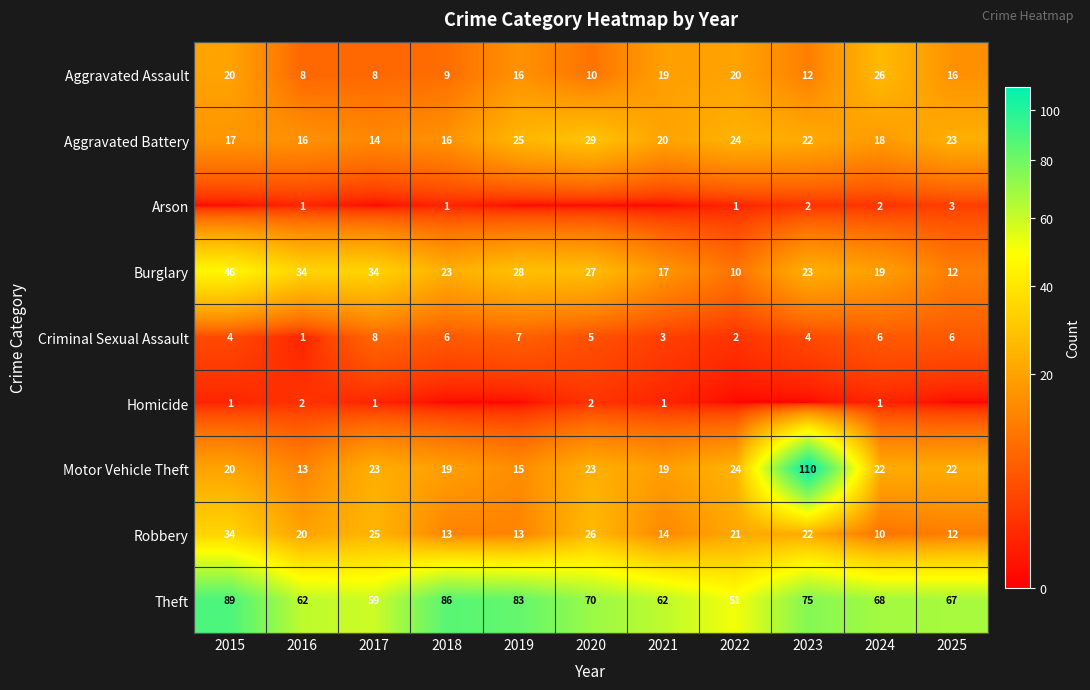

What is the average value of the Robbery series?

19